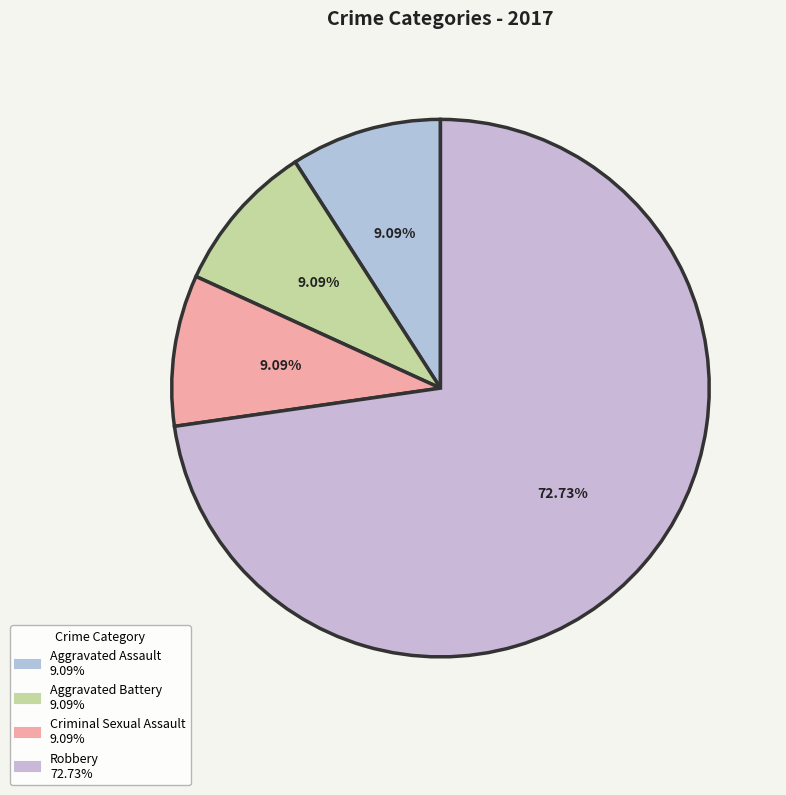

To the nearest percent, what portion does Aggravated Assault represent?

9%